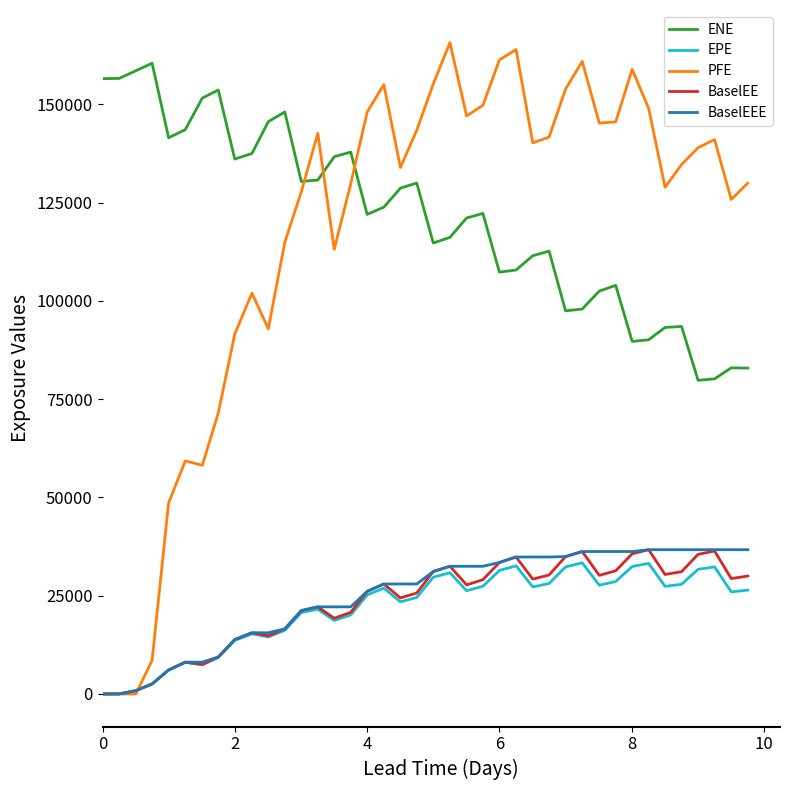

What is the highest value of the BaselEE series?

36707.3